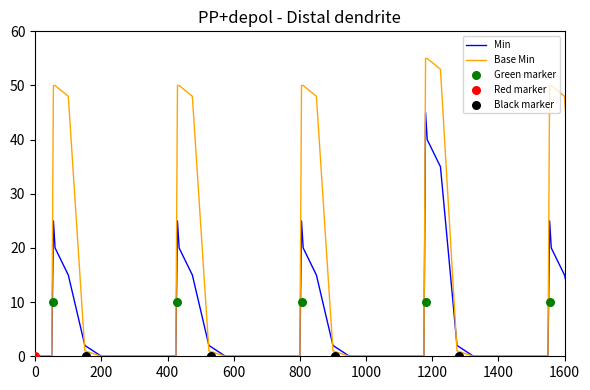

Which series has the widest spread of Y values?

Base Min